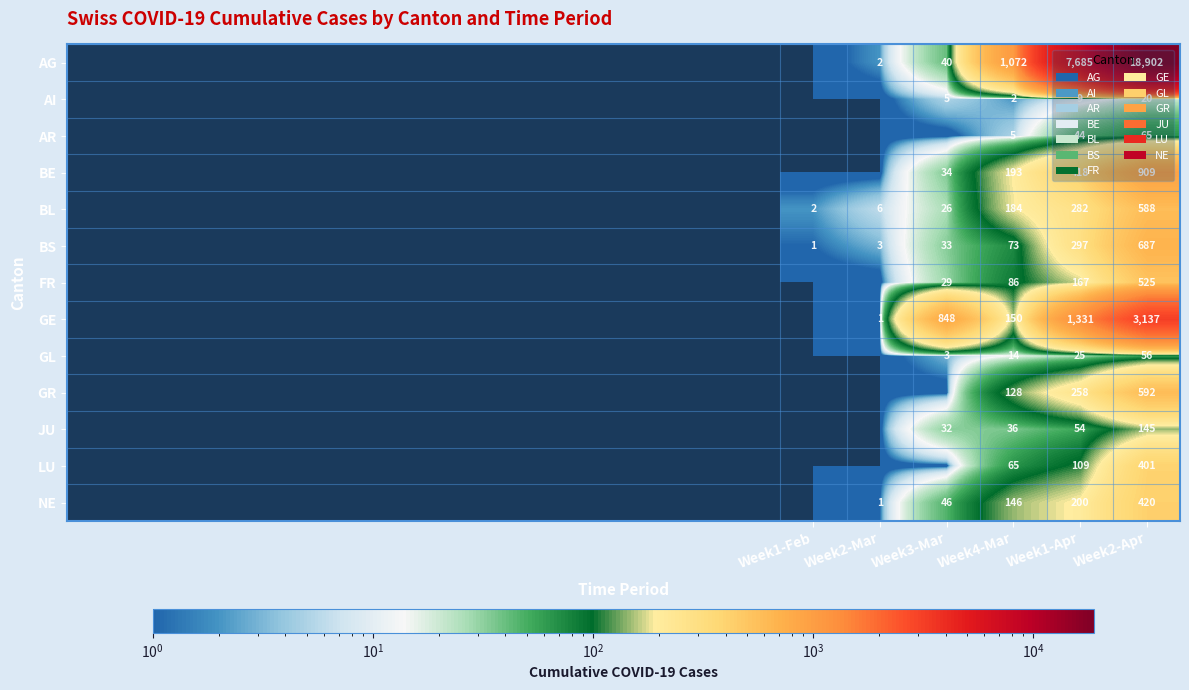

Rank the categories by BS value from lowest to highest.

Week1-Feb, Week2-Mar, Week3-Mar, Week4-Mar, Week1-Apr, Week2-Apr